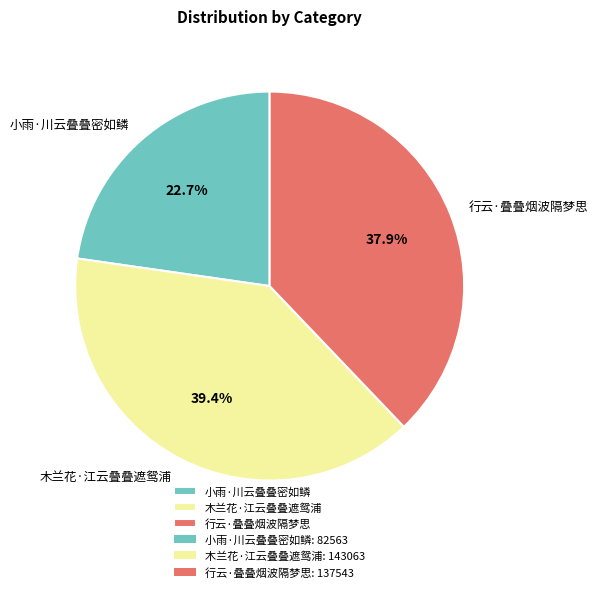

Rank the categories by value from highest to lowest.

木兰花·江云叠叠遮鸳浦, 行云·叠叠烟波隔梦思, 小雨·川云叠叠密如鳞